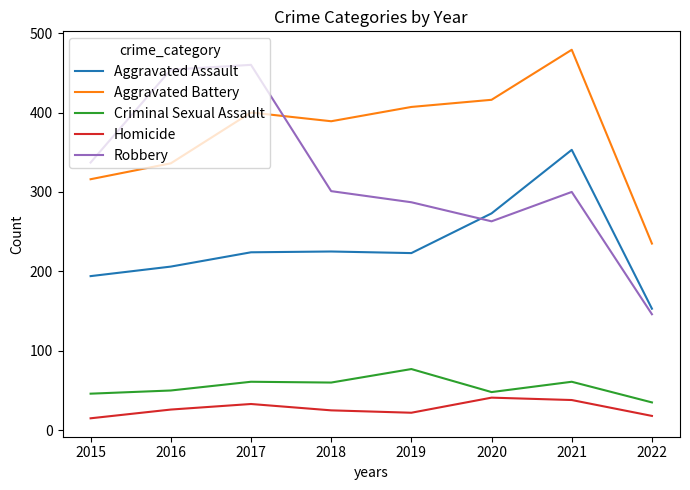

Read the Homicide value at 2017.

33